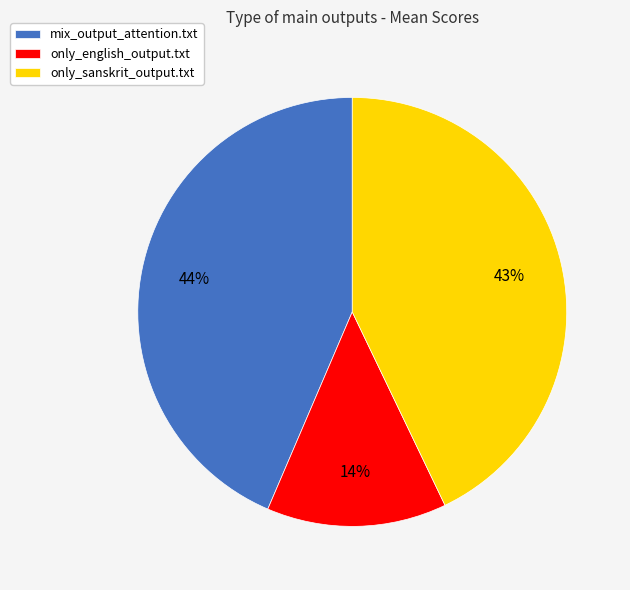

Which has a higher value, only_sanskrit_output.txt or only_english_output.txt?

only_sanskrit_output.txt